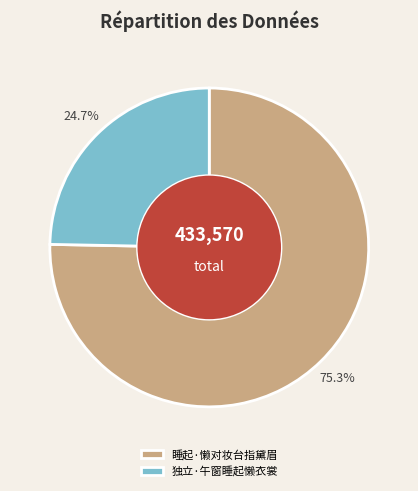

Does 睡起·懒对妆台指黛眉 represent more than half of the total?

Yes